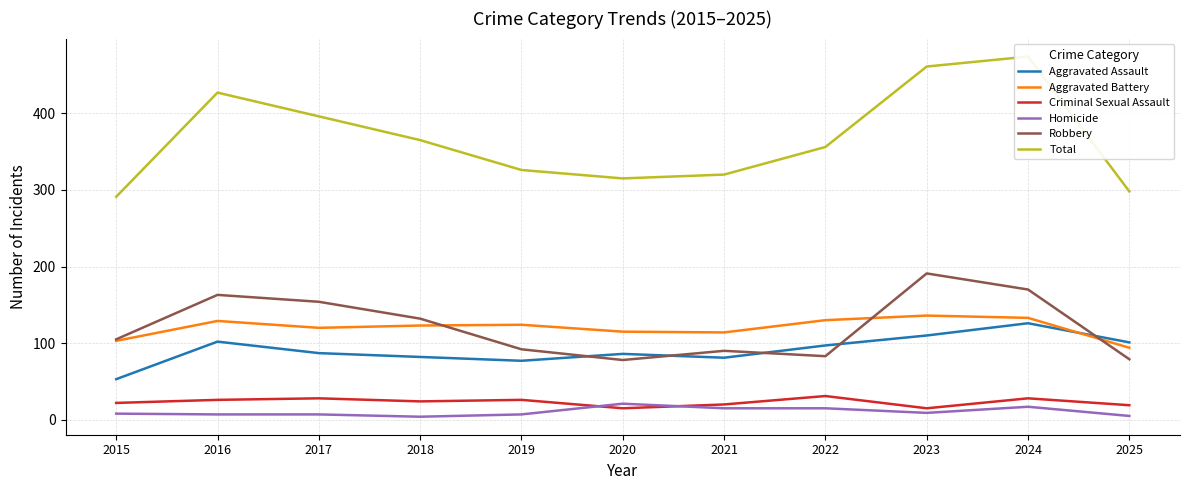

Which series ends up on top after the final intersection of Robbery and Aggravated Assault?

Aggravated Assault